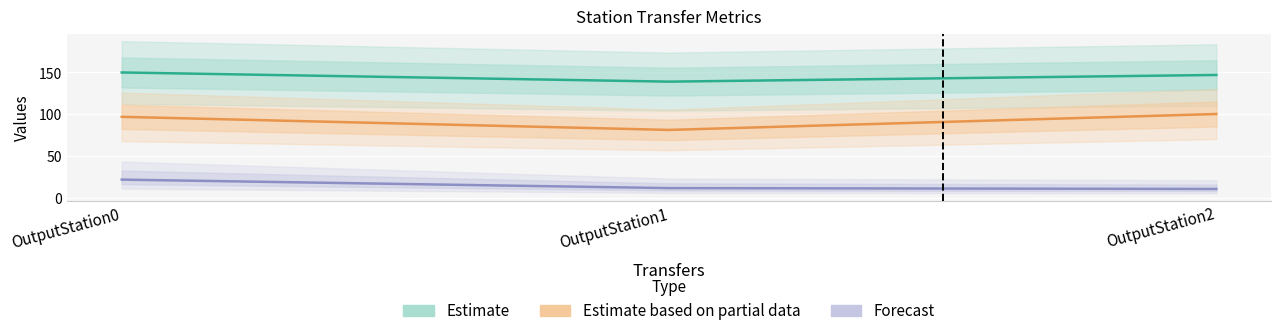

What is the sum of the Estimate values at OutputStation1 and OutputStation2?

286.0